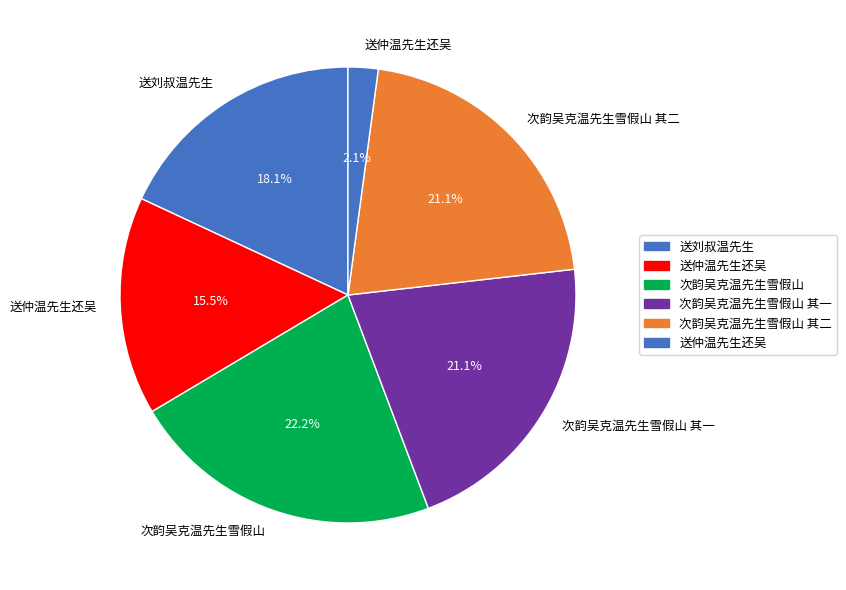

How many segments does this pie chart have?

6